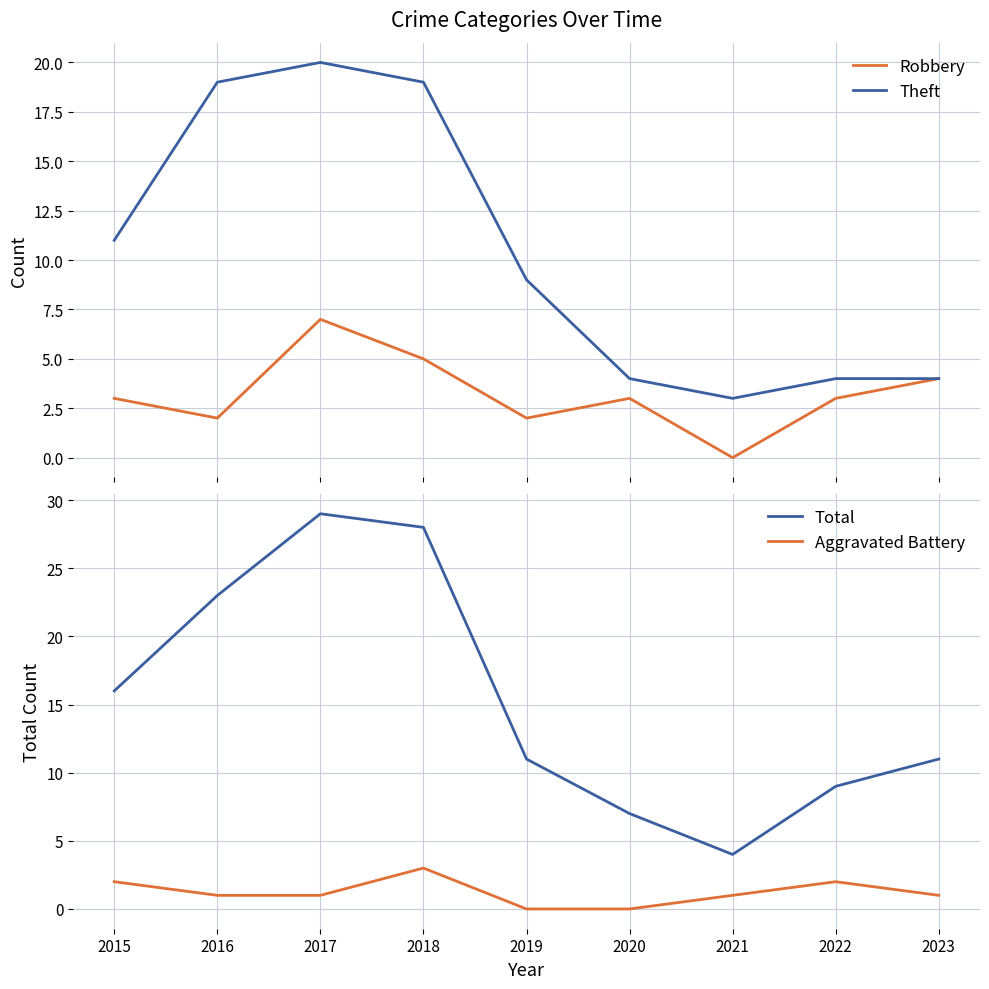

Which series has the largest range (max minus min)?

Total